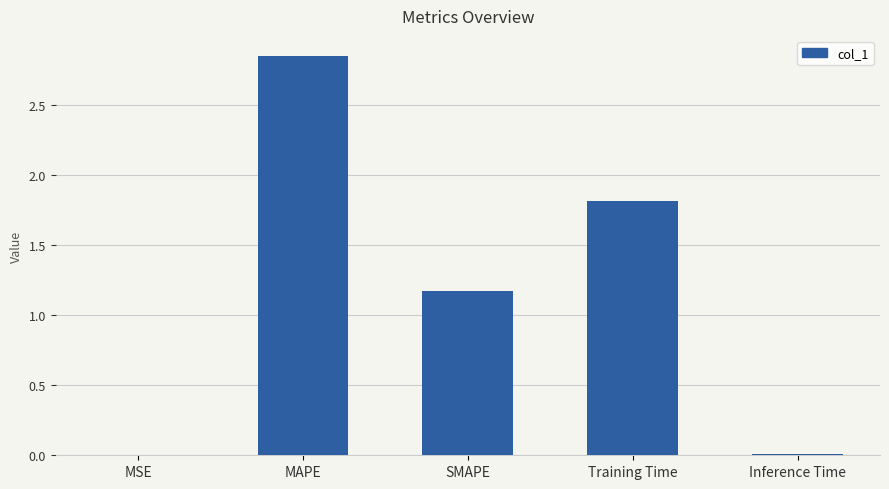

Where is the data nearest to the value 1?

SMAPE